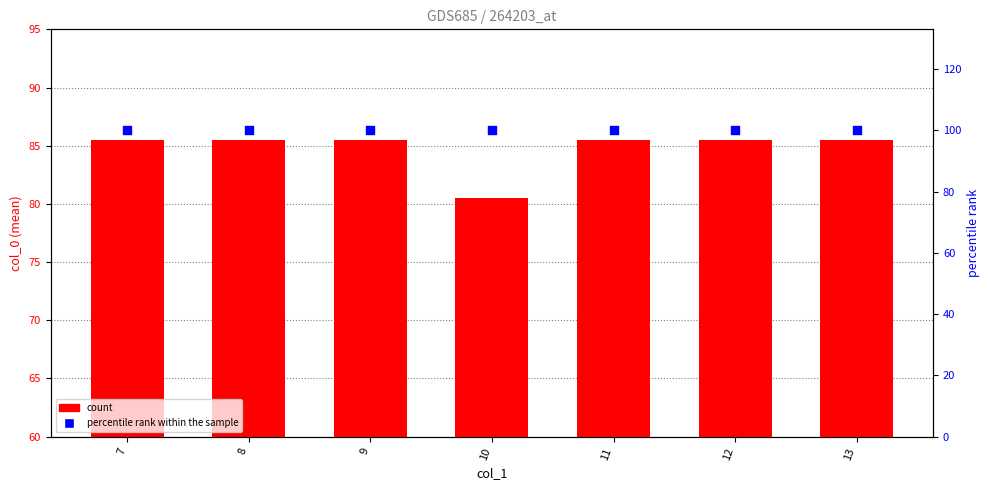

At how many categories does at least one series exceed 97?

7